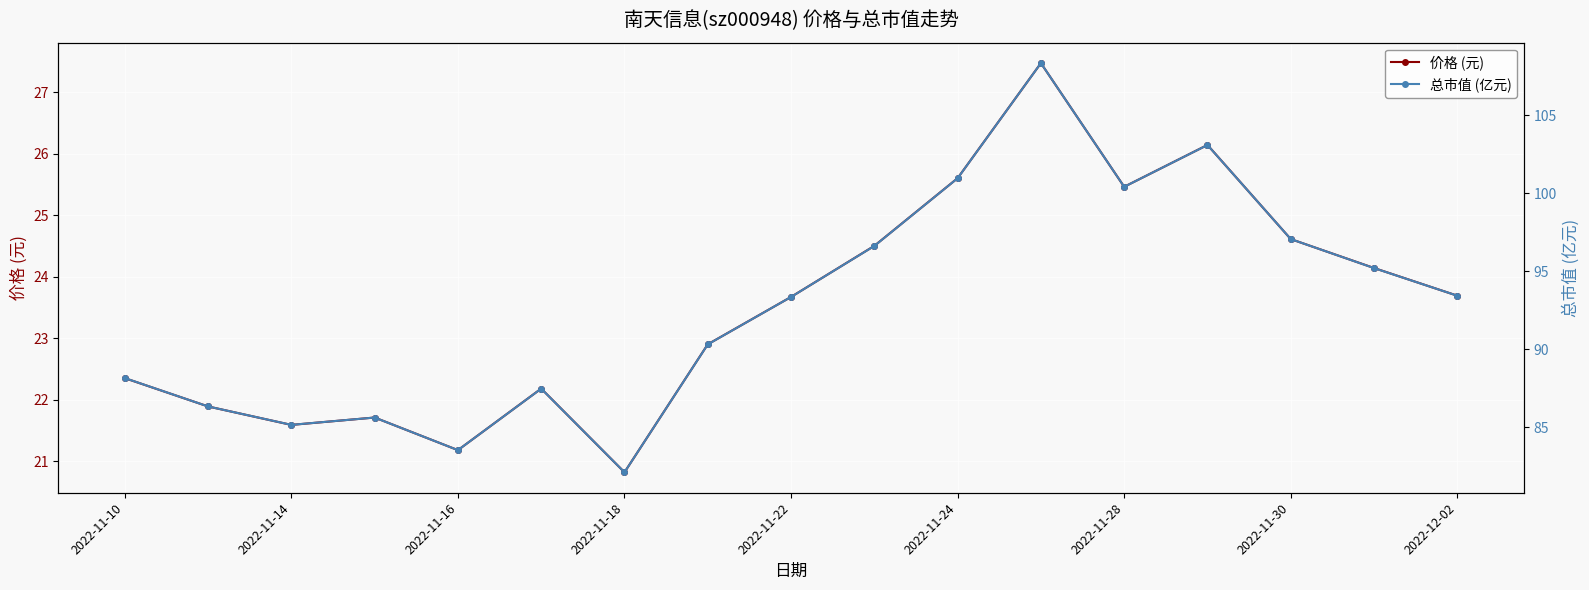

What is the maximum value for 总市值 (亿元)?

108.3